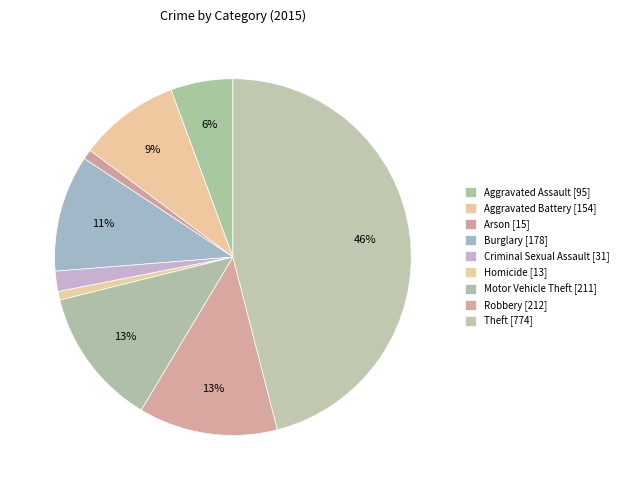

Count the number of slices in the pie.

9